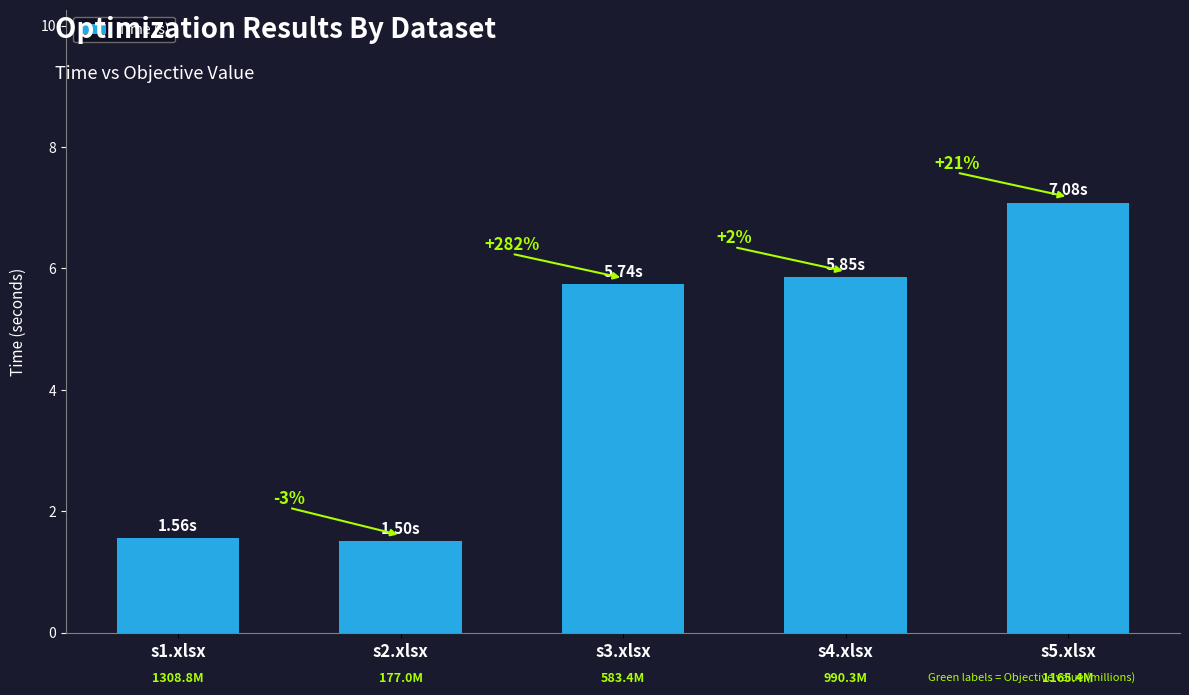

Reading left to right, extract all data points from this chart.

s1.xlsx=1.6	s2.xlsx=1.5	s3.xlsx=5.7	s4.xlsx=5.8	s5.xlsx=7.1